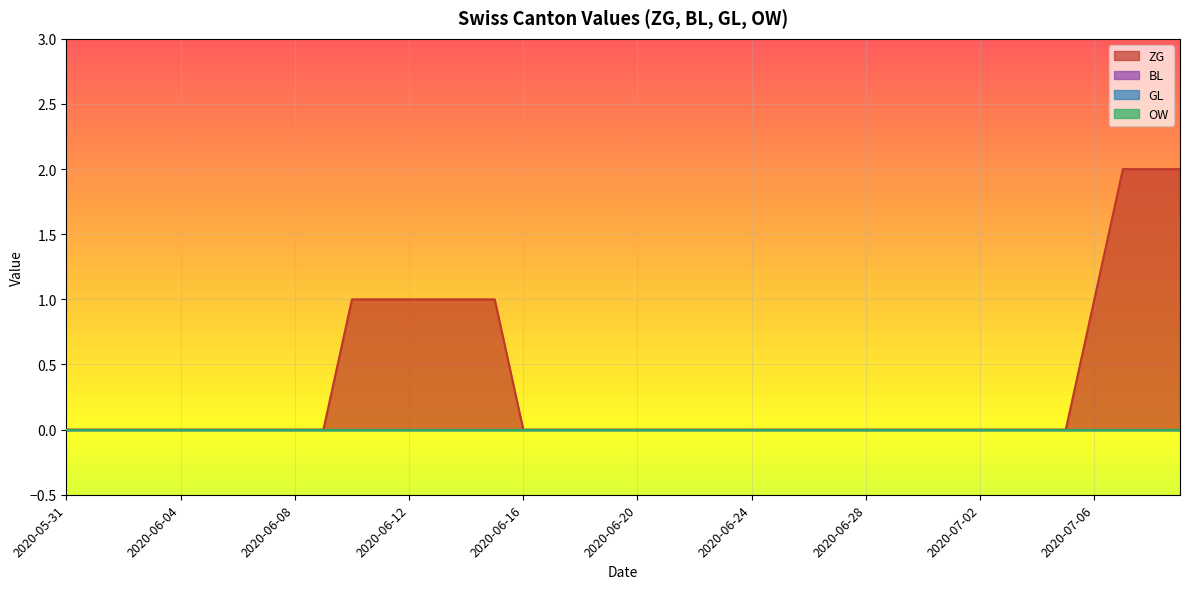

Does the chart display data point markers on the line(s)?

No